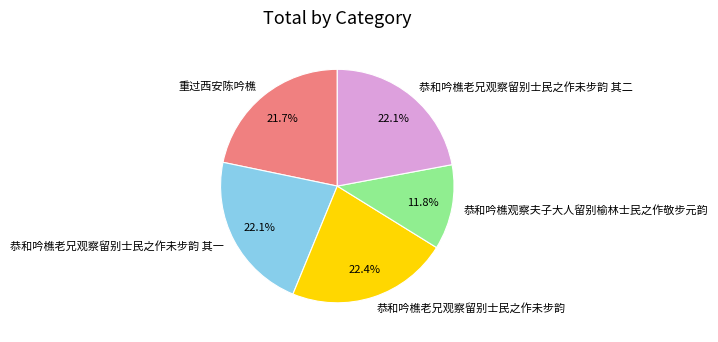

Do 恭和吟樵老兄观察留别士民之作未步韵 and 恭和吟樵老兄观察留别士民之作未步韵 其一 together represent more than half of the pie?

No